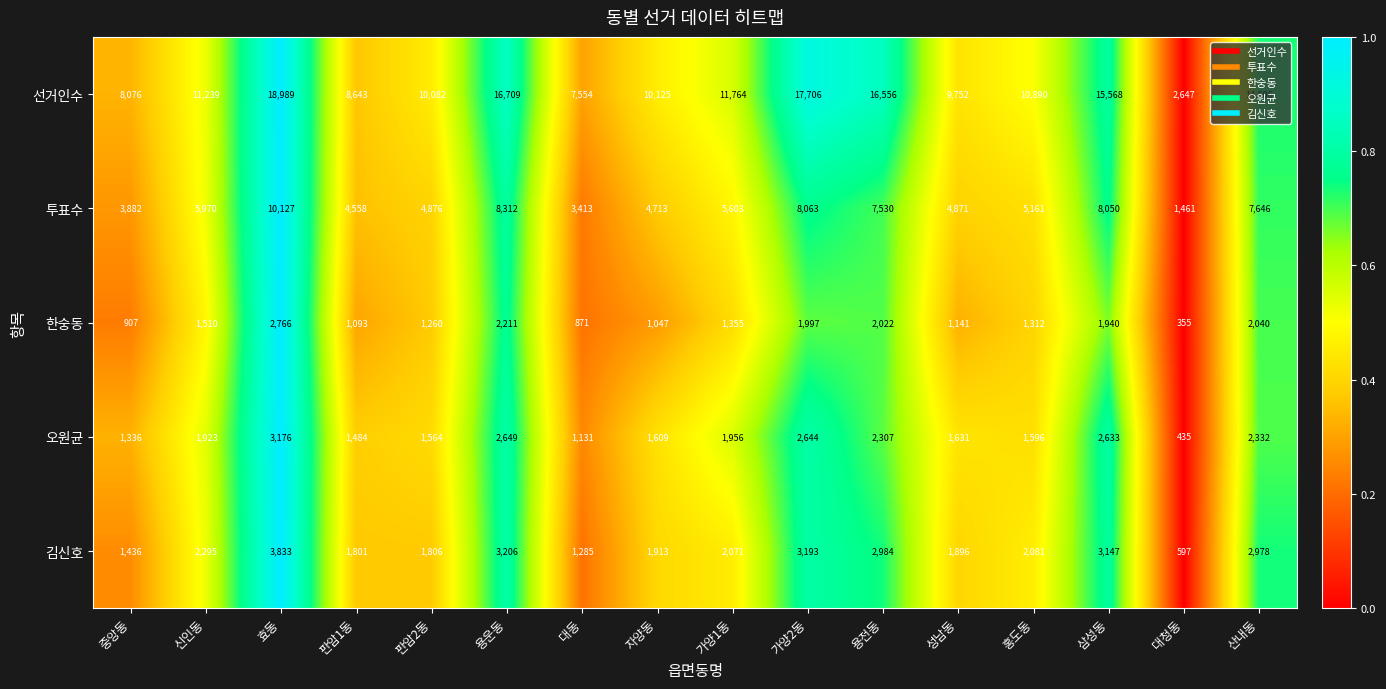

What is the sum of all 투표수 values?

94236